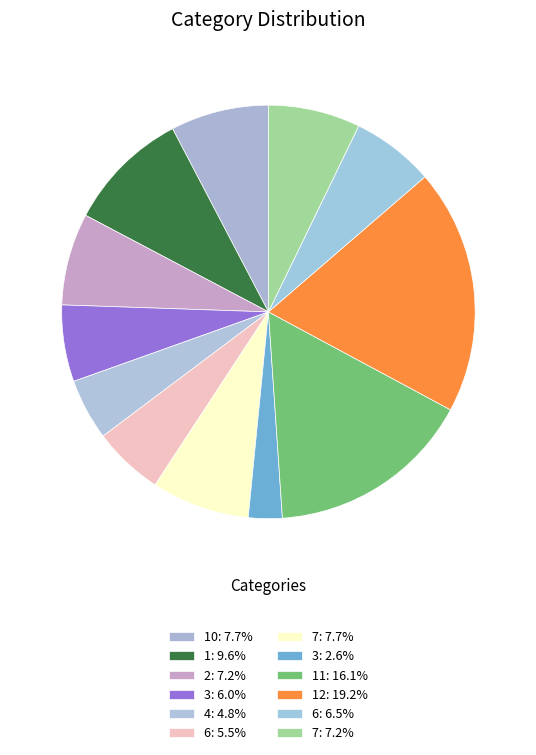

How many segments does this pie chart have?

12